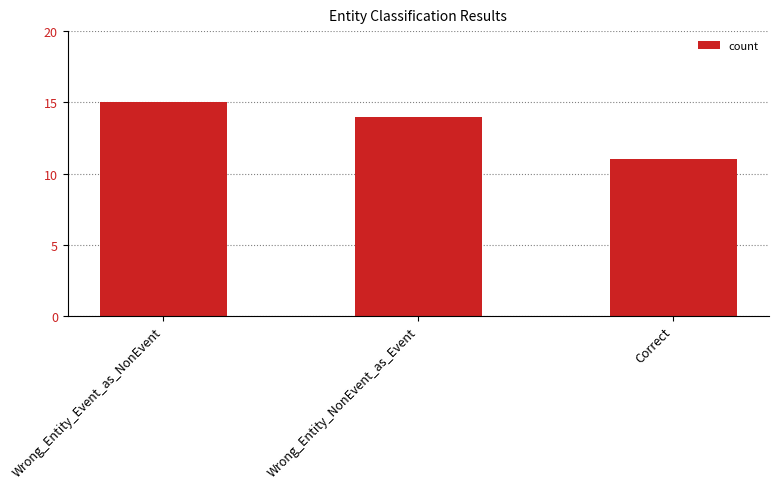

Are the bars horizontal?

No